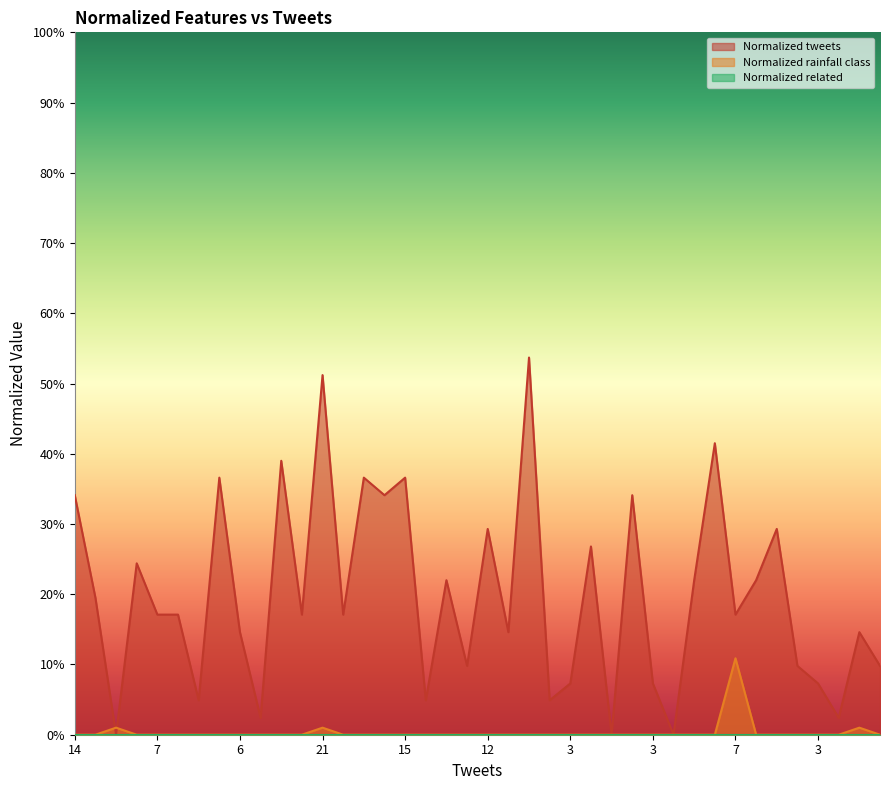

What is the average value of the Normalized tweets series?

0.2